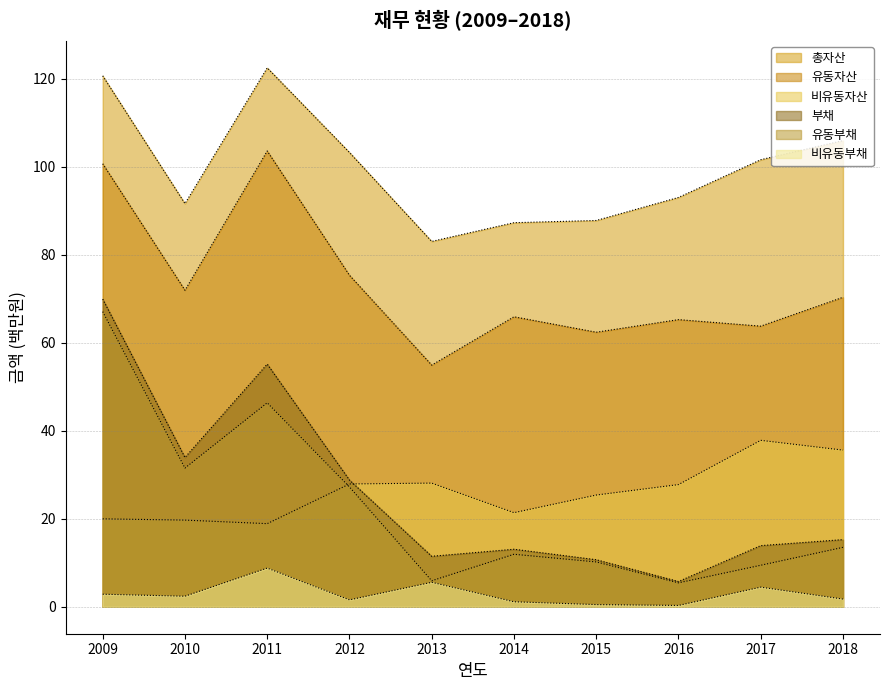

True or false: 유동자산 and 비유동부채 cross at least once.

False